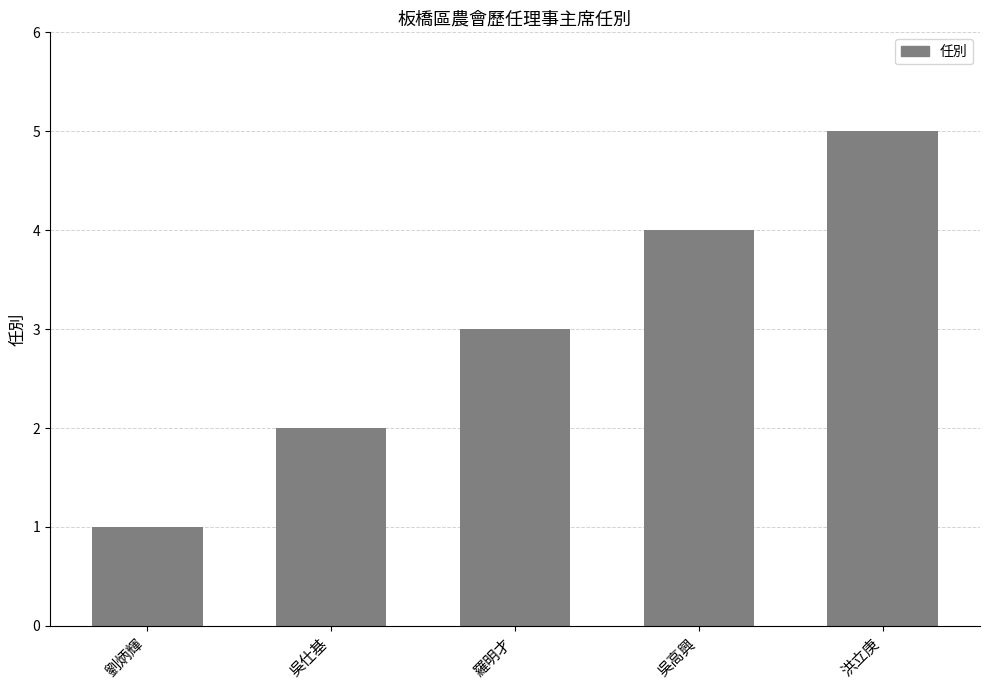

Which has a higher value, 吳仕基 or 劉炳輝?

吳仕基